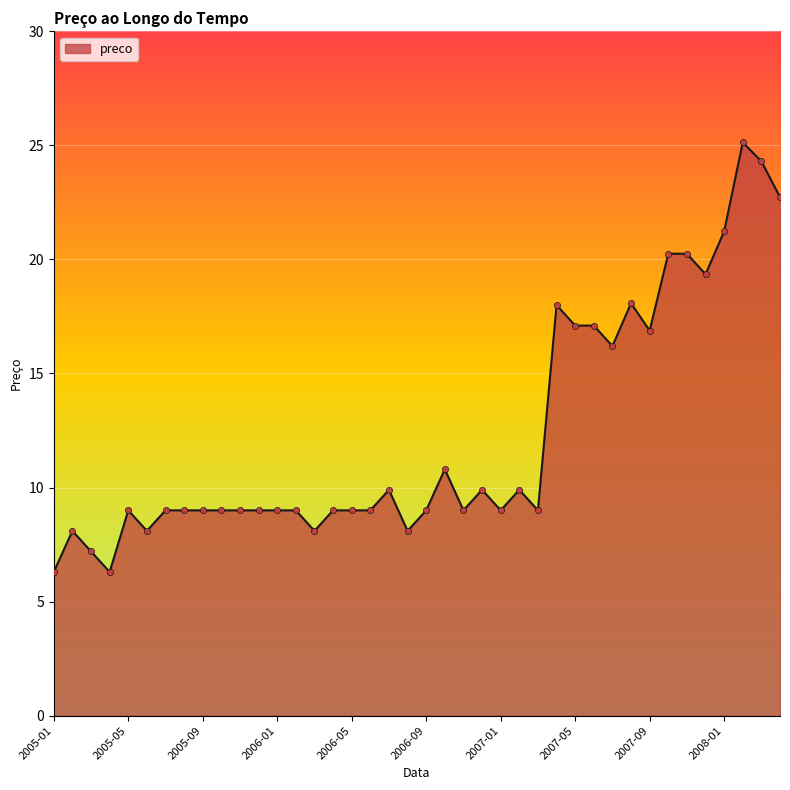

What is the smallest value displayed?

6.3